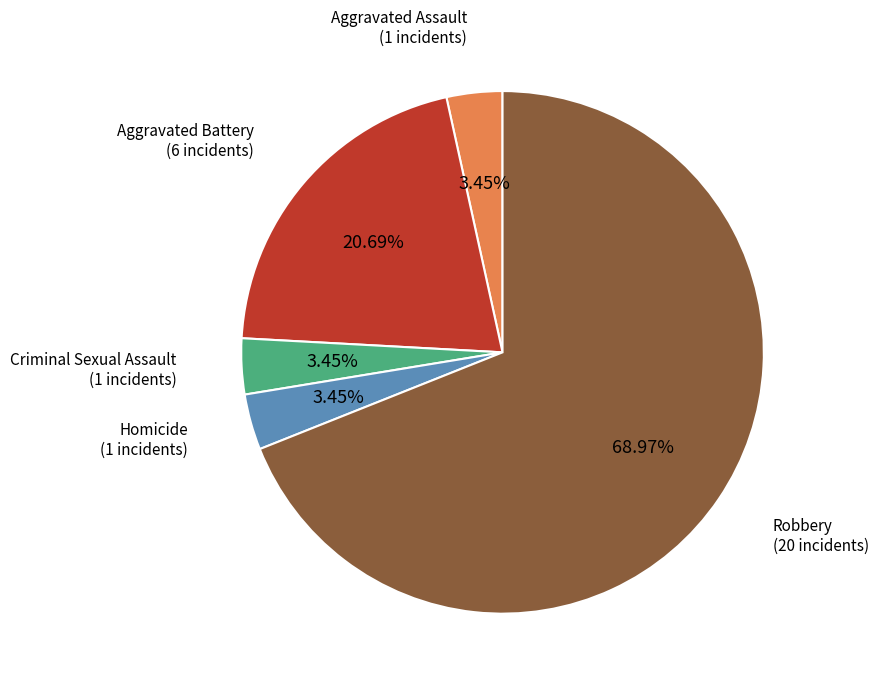

Does any single category account for the majority?

Yes